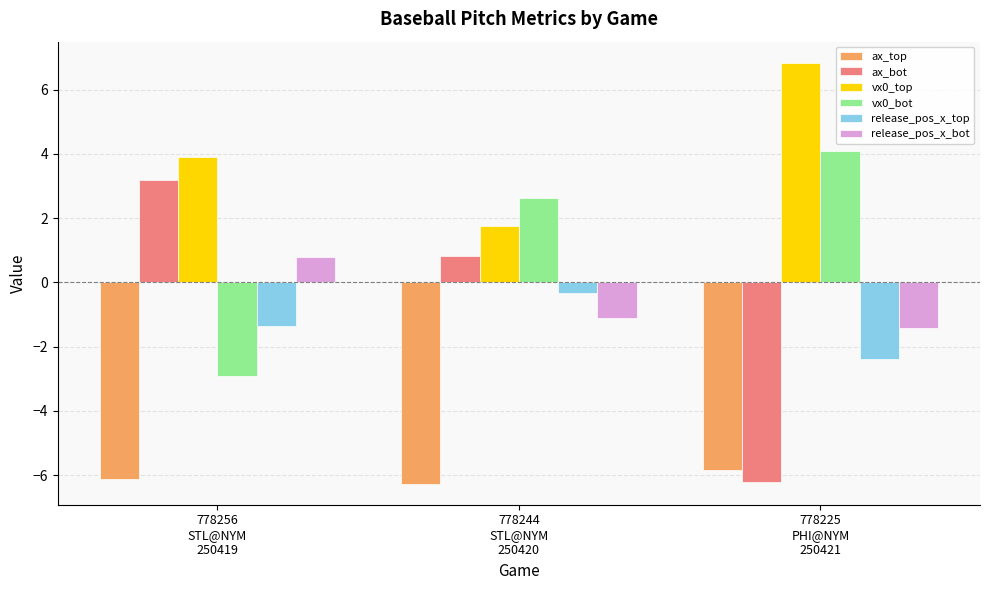

What are all the series names shown in the legend?

ax_top, ax_bot, vx0_top, vx0_bot, release_pos_x_top, release_pos_x_bot